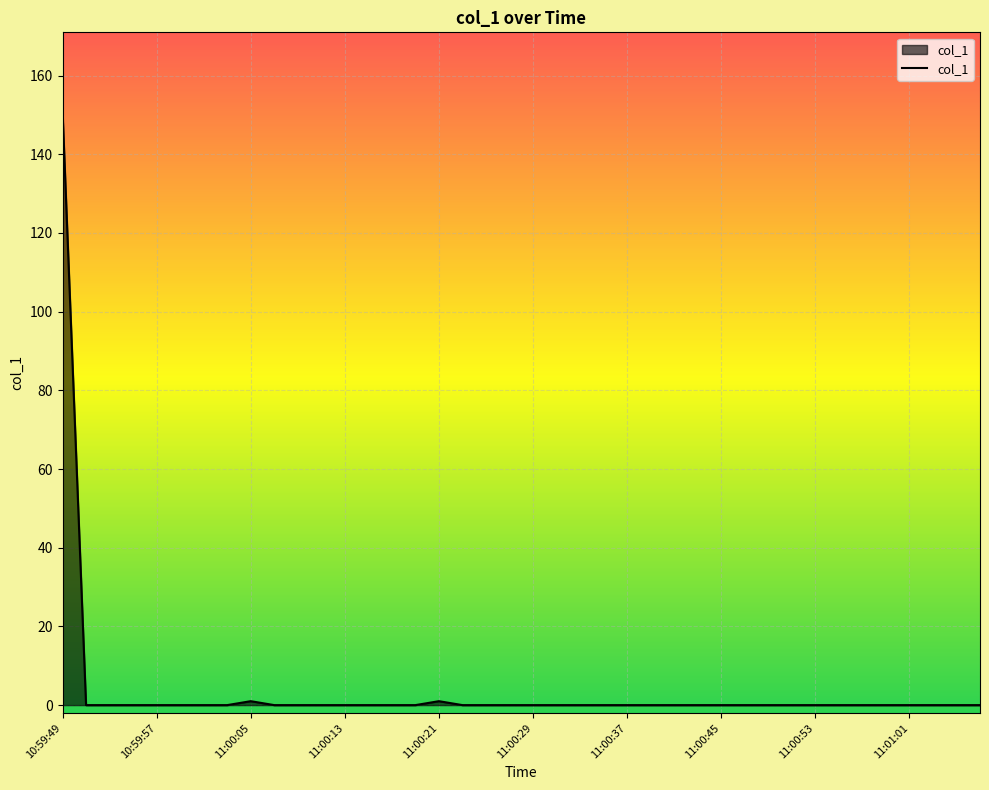

What is the maximum value shown in the chart?

151